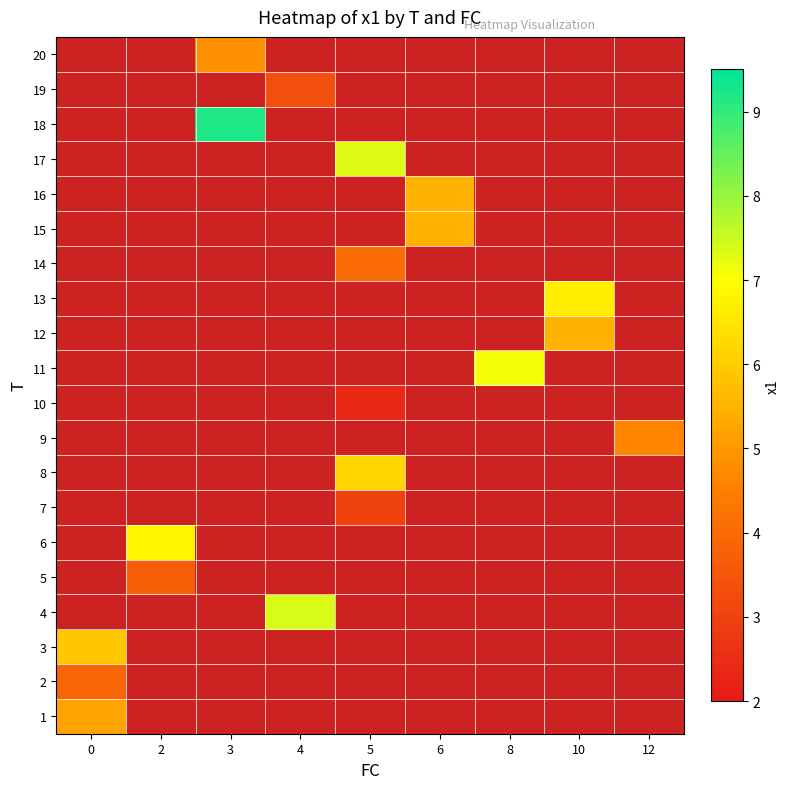

Is the value of 9 at 8 greater than the value of 7 at 5?

No